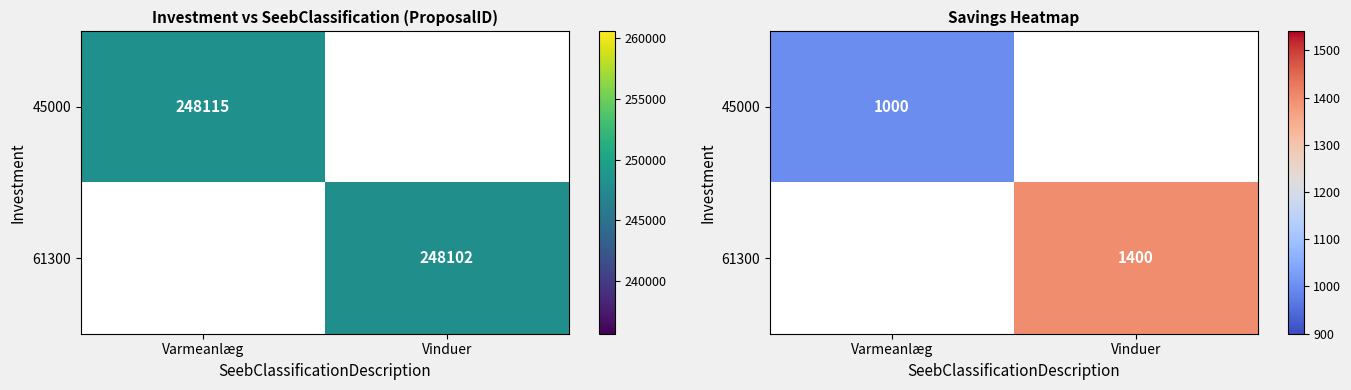

How many values in 45000 are above zero?

1